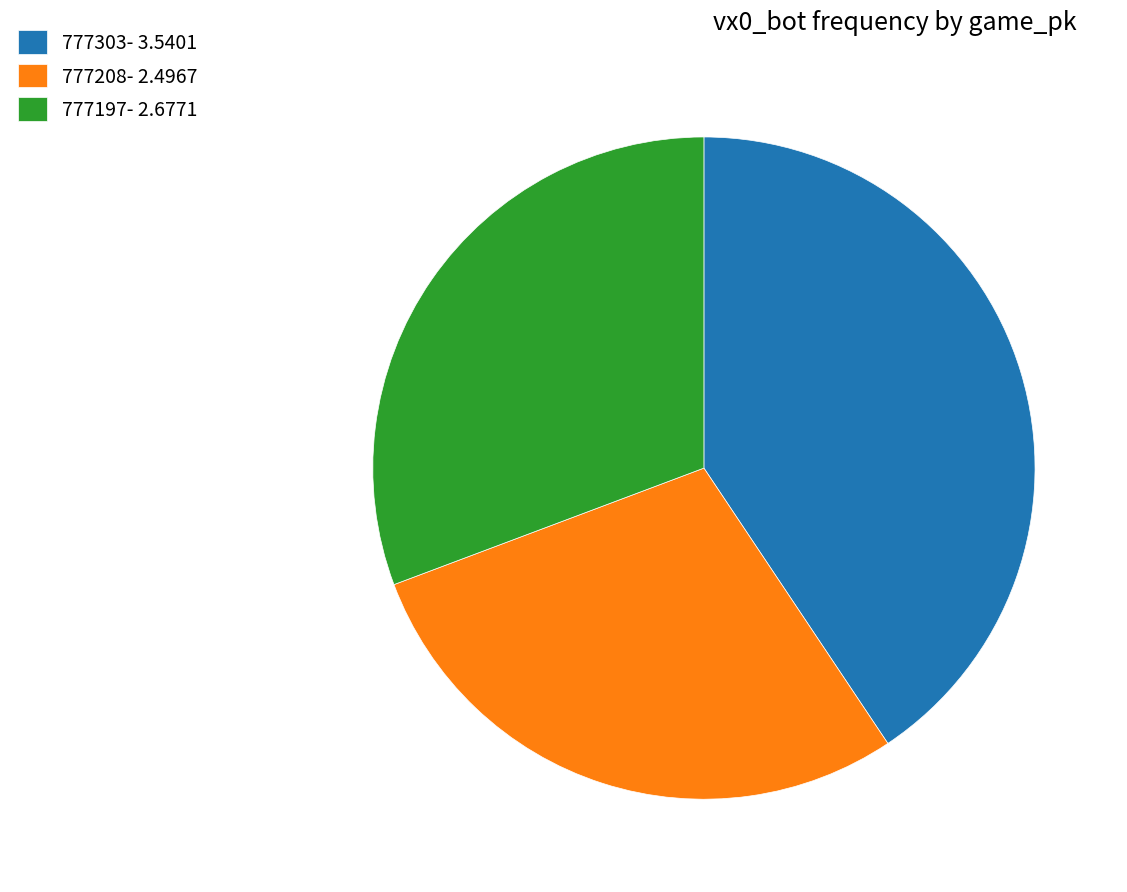

Is it true that 777197- 2.6771 is 31% of the pie?

True